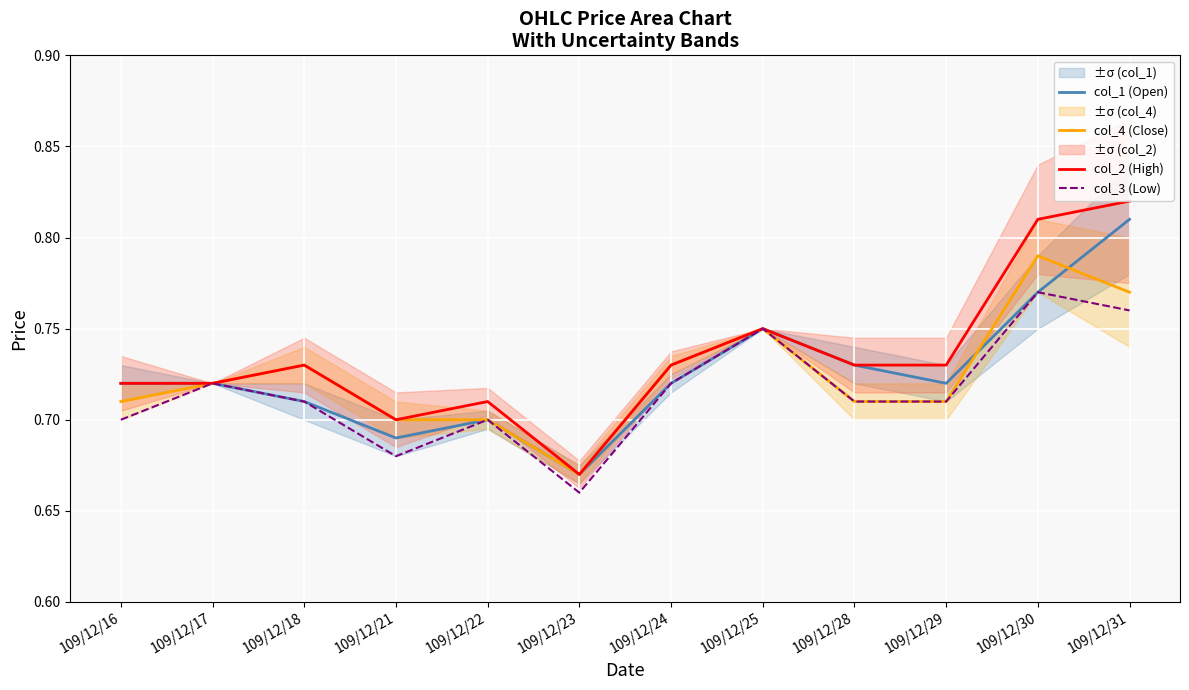

Which series has the largest range (max minus min)?

col_2 (High)